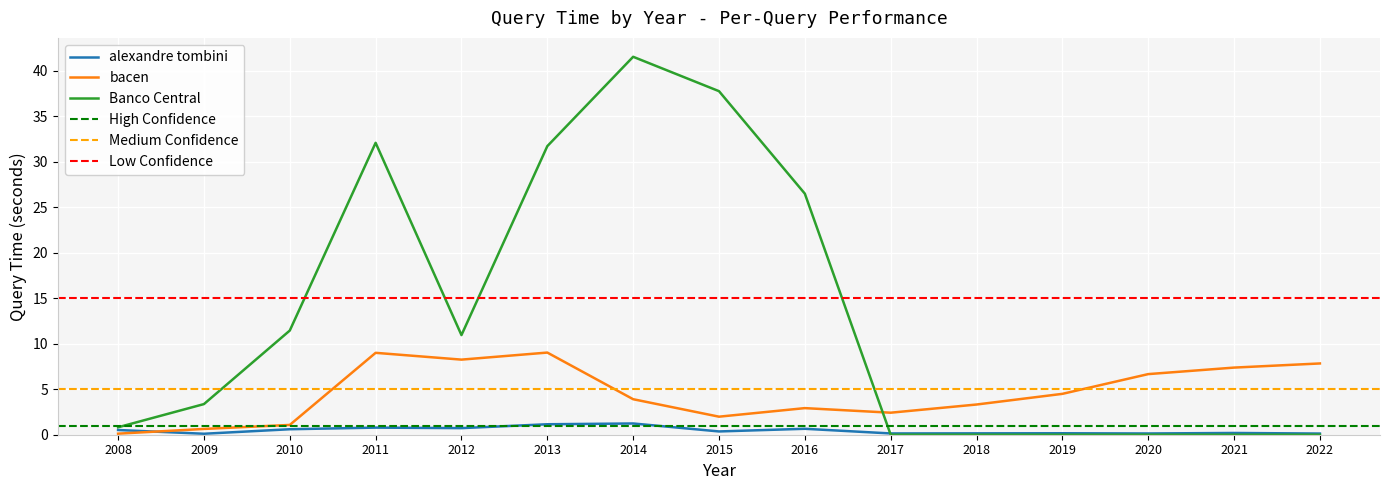

At which category does the chart reach its peak across all series?

2014